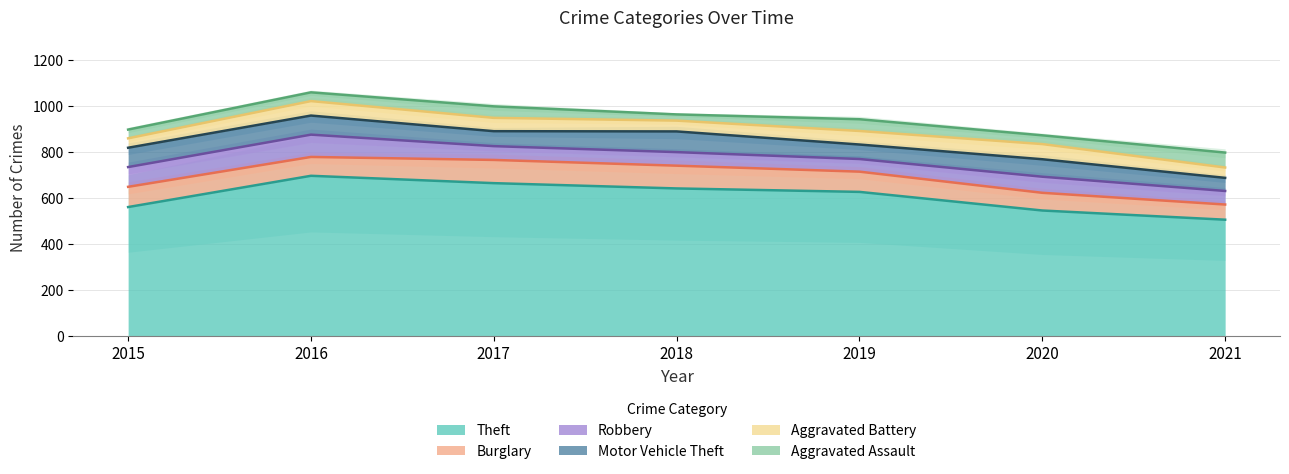

Reading left to right, extract all data points from this chart.

Theft: 2015=562	2016=698	2017=666	2018=643	2019=628	2020=547	2021=507
Burglary: 2015=88	2016=82	2017=101	2018=99	2019=88	2020=77	2021=66
Robbery: 2015=86	2016=97	2017=60	2018=59	2019=55	2020=70	2021=59
Motor Vehicle Theft: 2015=84	2016=83	2017=65	2018=90	2019=63	2020=76	2021=57
Aggravated Battery: 2015=41	2016=63	2017=58	2018=47	2019=59	2020=66	2021=45
Aggravated Assault: 2015=38	2016=38	2017=50	2018=27	2019=51	2020=38	2021=65